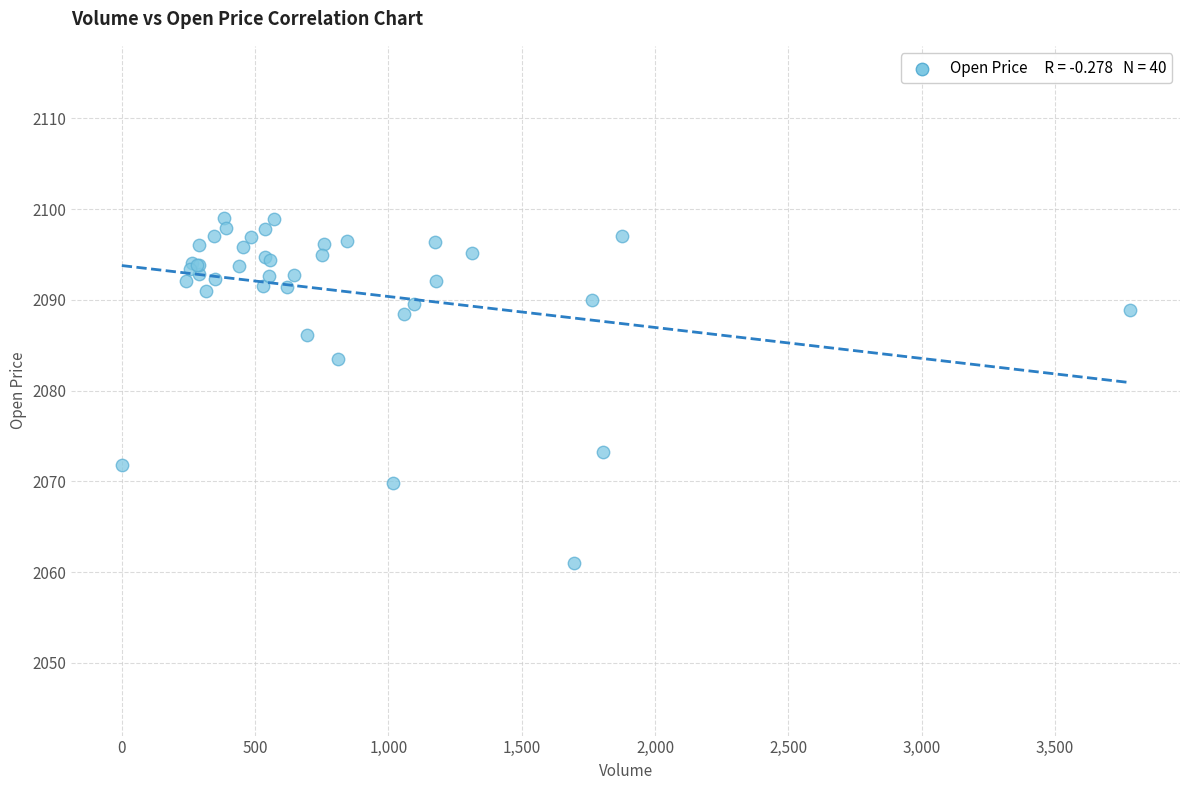

What Y value in the scatter plot is closest to 2080?

2083.5